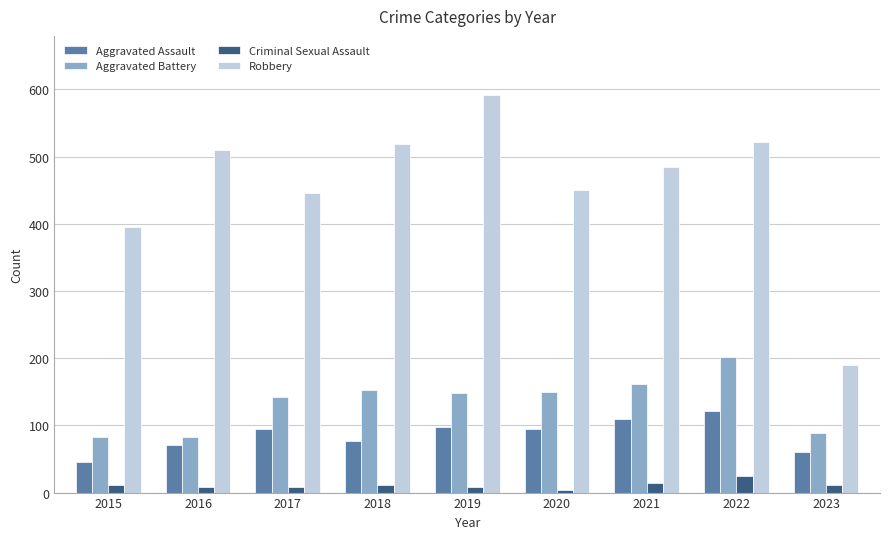

The Aggravated Assault series shows 25 at 2016. True or false?

False